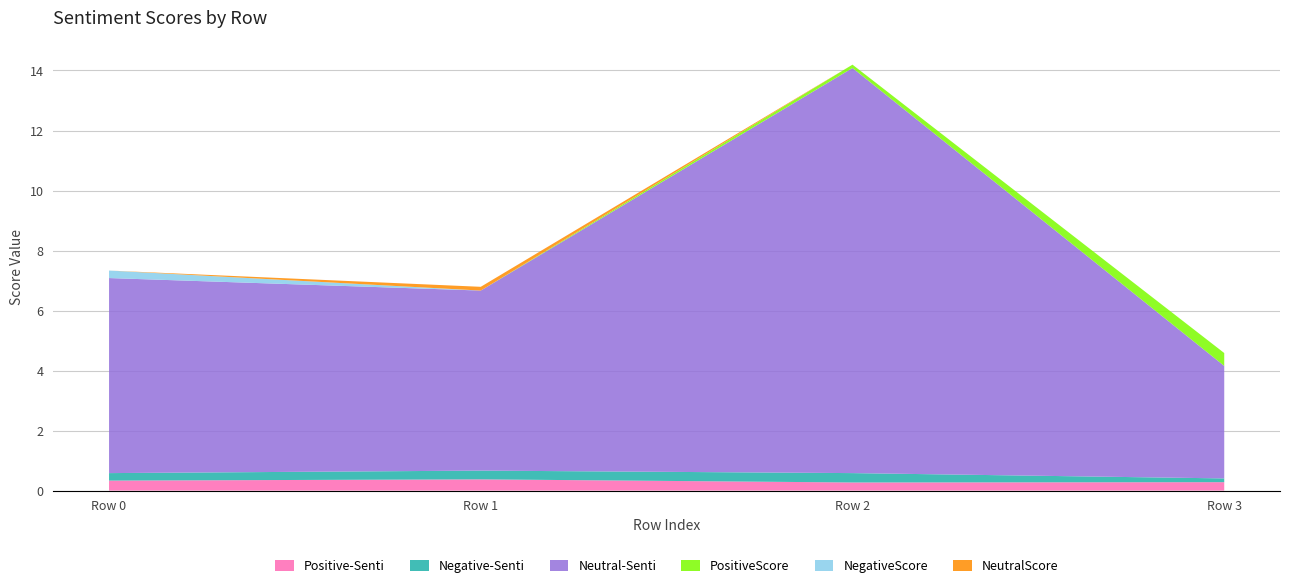

Reading left to right, what are all the values shown in this chart?

Positive-Senti: 0.3	0.4	0.3	0.3
Negative-Senti: 0.2	0.3	0.3	0.1
Neutral-Senti: 6.5	6.0	13.5	3.8
PositiveScore: 0.0	0.0	0.1	0.4
NegativeScore: 0.2	0.0	0.0	0.0
NeutralScore: 0.0	0.1	0.0	0.0